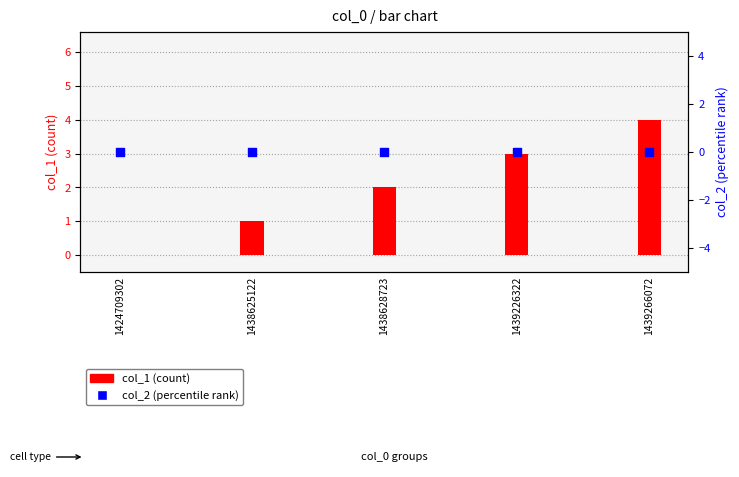

At how many categories does at least one series exceed 2?

2